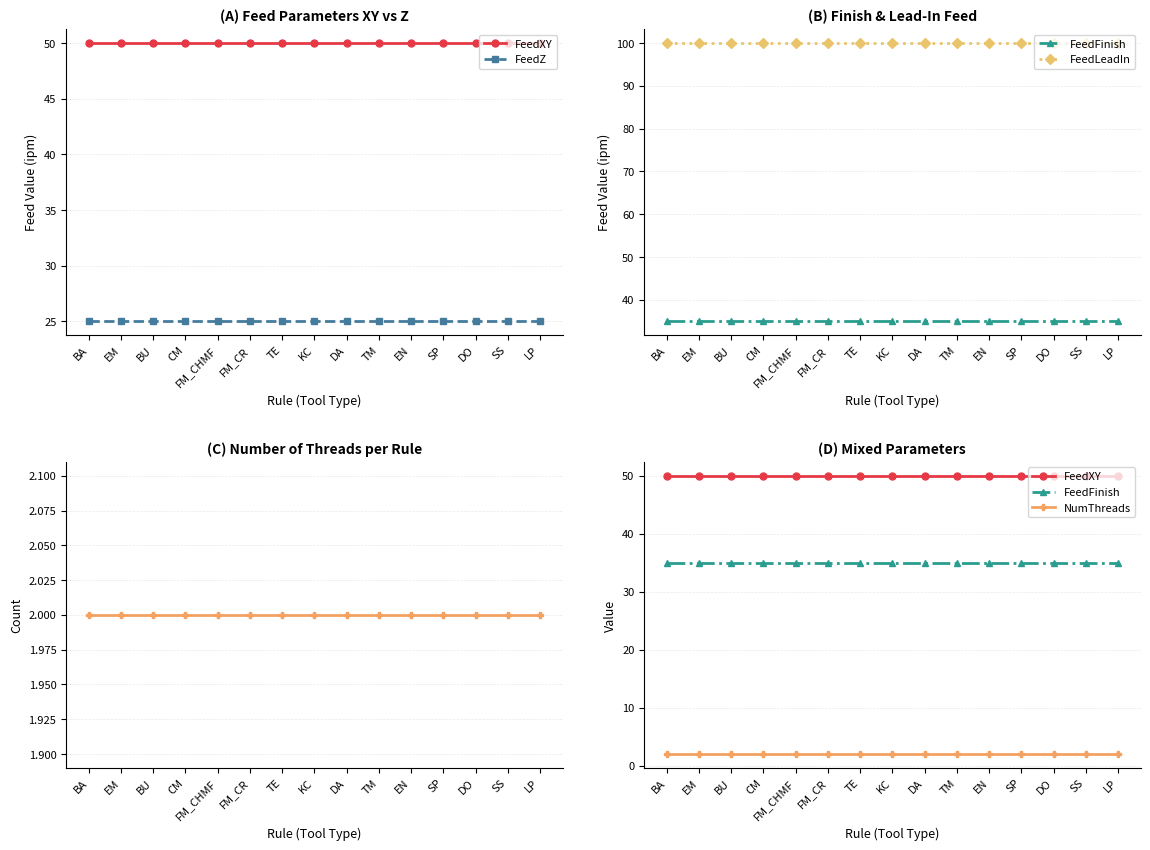

What is the average value of the FeedXY series?

50